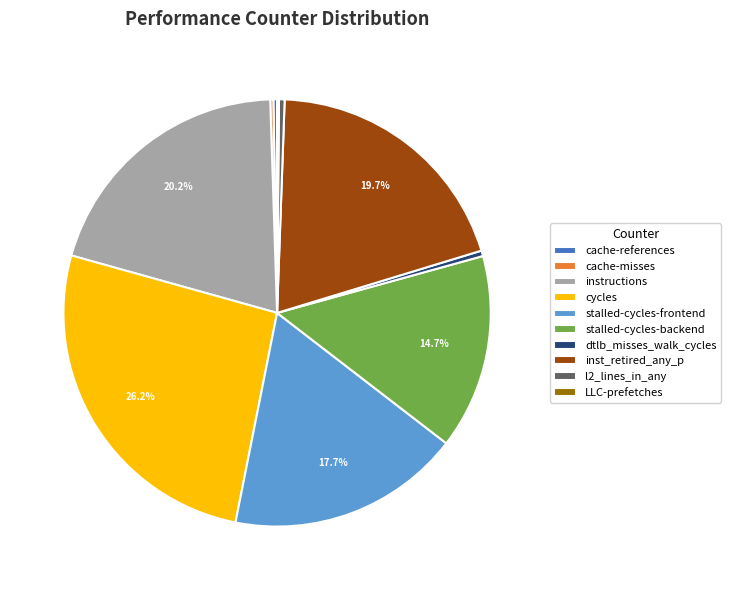

Which category has the biggest portion of the pie?

cycles